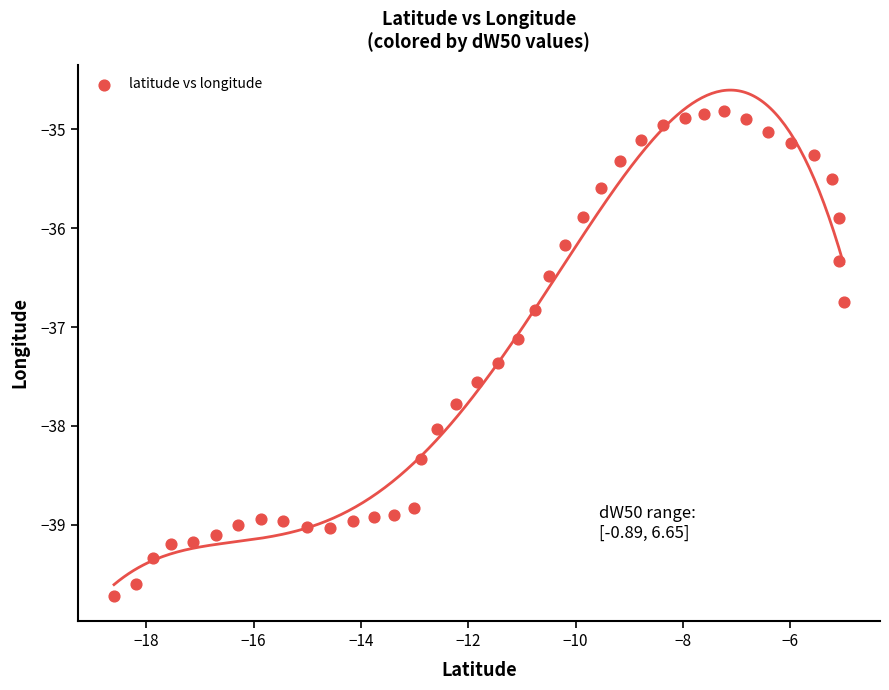

What is the range of Y values (max minus min)?

4.9